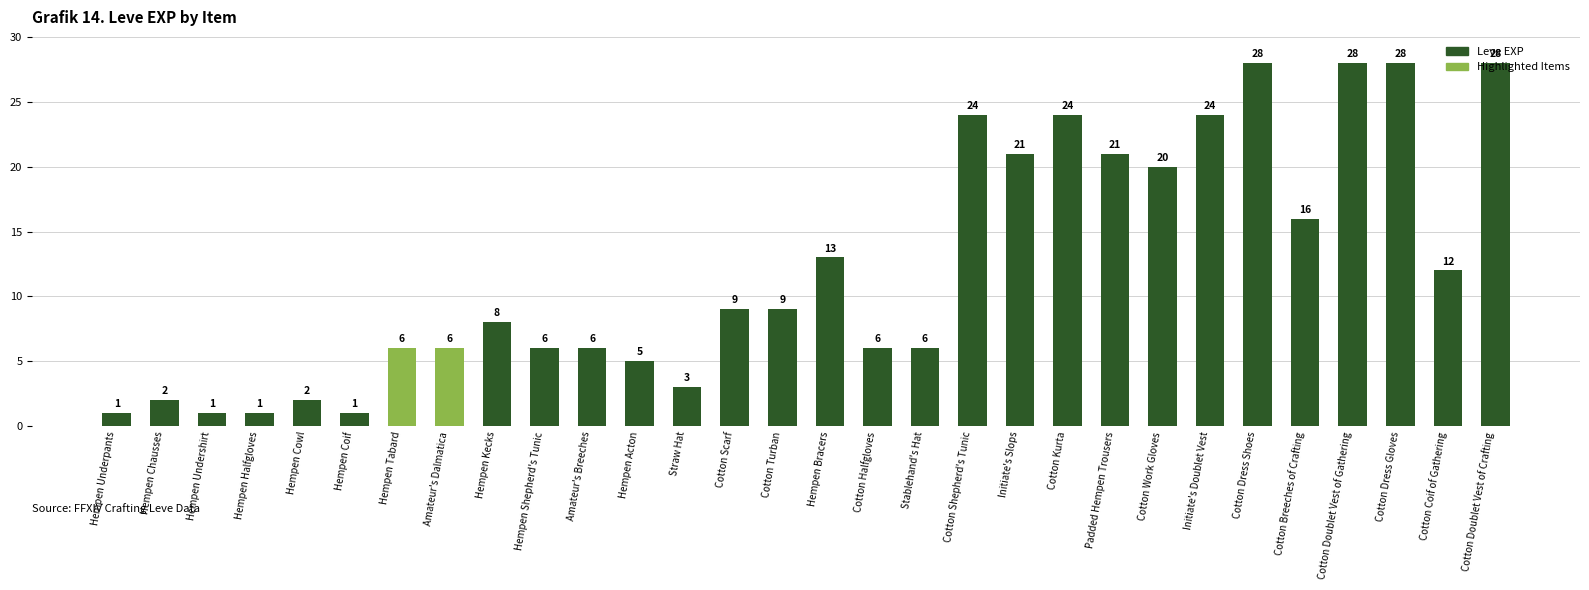

What is the label of the 5th bar from the right?

Cotton Breeches of Crafting